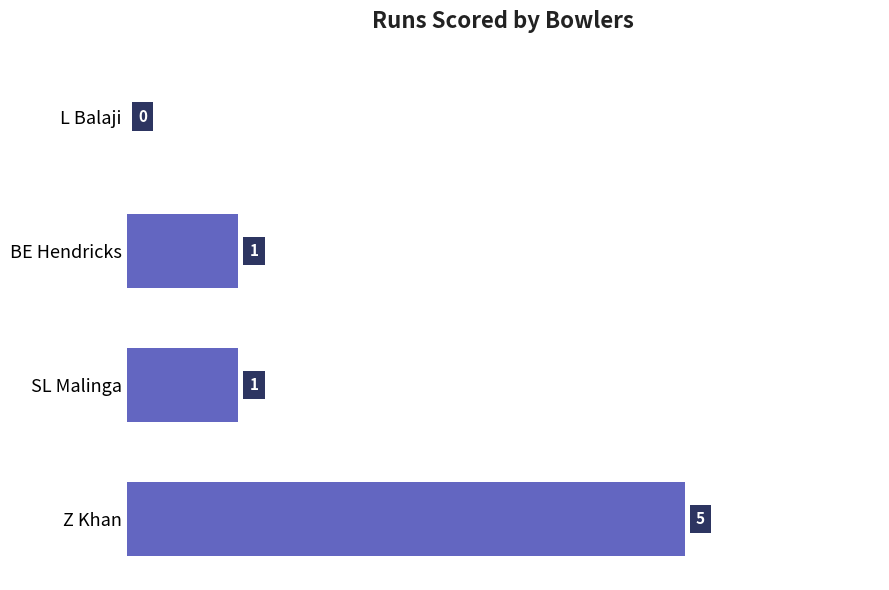

Reading top to bottom, transcribe all the data shown in this chart.

L Balaji=0	BE Hendricks=1	SL Malinga=1	Z Khan=5